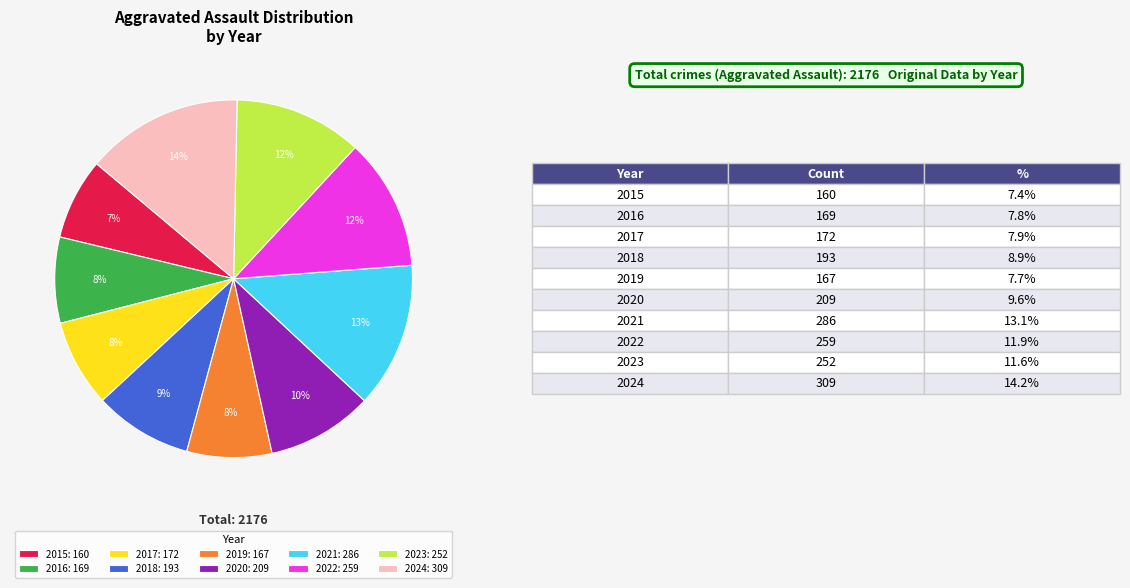

The 2024: 309 slice represents 25% of the pie. True or false?

False